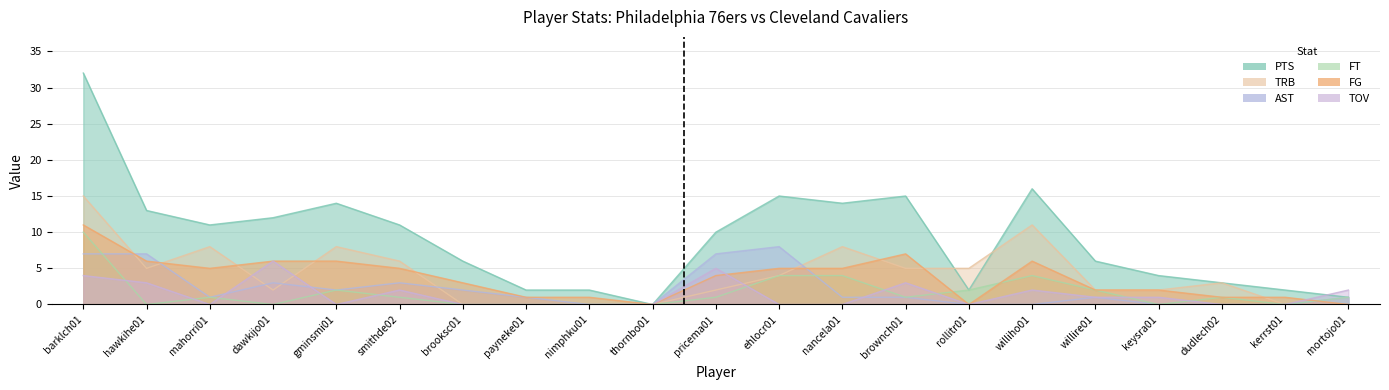

What position from the left is rollitr01?

15